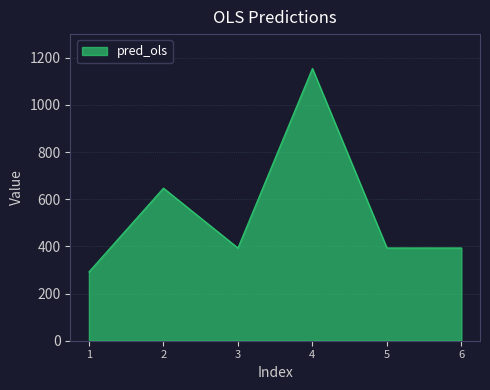

What is the change in value from 1 to 6?

+101.5